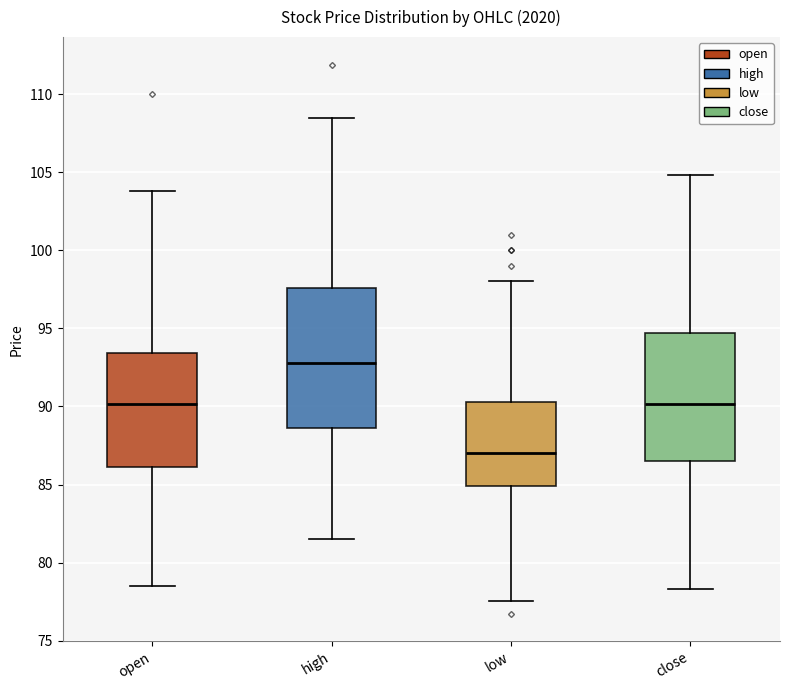

Reading left to right, read every box against the y-axis: the position of its median line, the range the box covers, and the ends of its whiskers. The values are not printed on the chart, so give them approximately, as read against the axis.

open: median 90.0, box 86.0 to 93.5, whiskers 78.5 to 104.0
high: median 93.0, box 88.5 to 97.5, whiskers 81.5 to 108.5
low: median 87.0, box 85.0 to 90.5, whiskers 77.5 to 98.0
close: median 90.0, box 86.5 to 94.5, whiskers 78.5 to 105.0